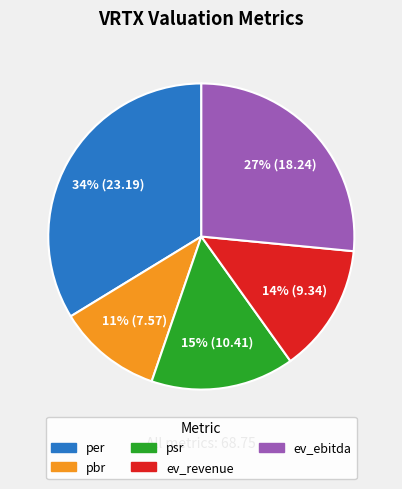

Is it true that psr is 26% of the pie?

False